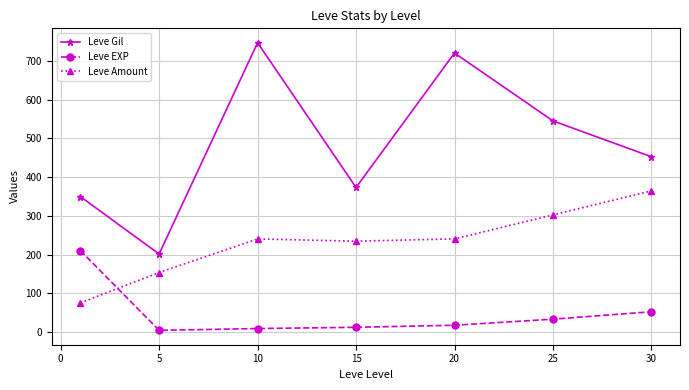

List the series in order of their overall mean, lowest first.

Leve EXP, Leve Amount, Leve Gil